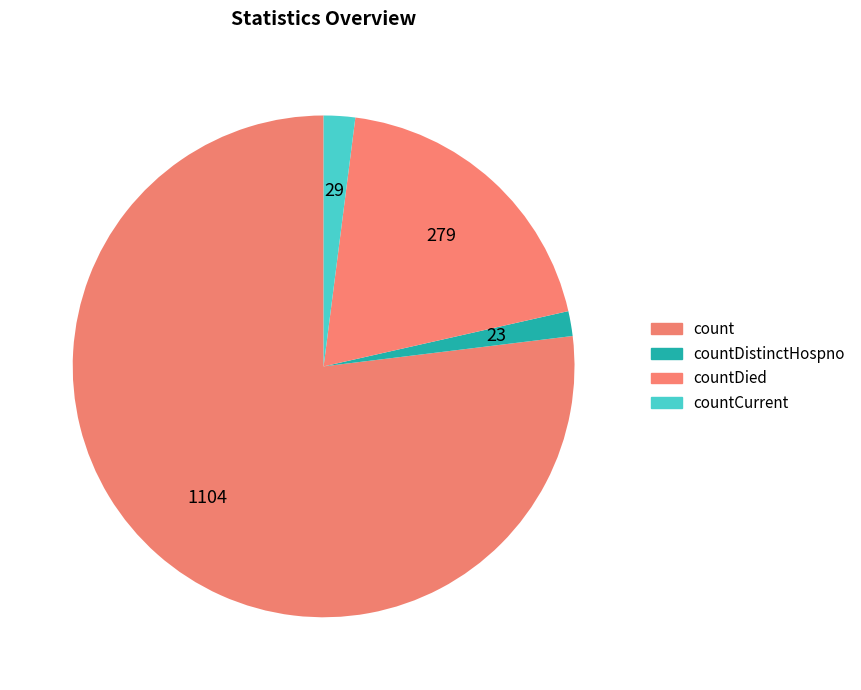

How many slices are in this pie chart?

4